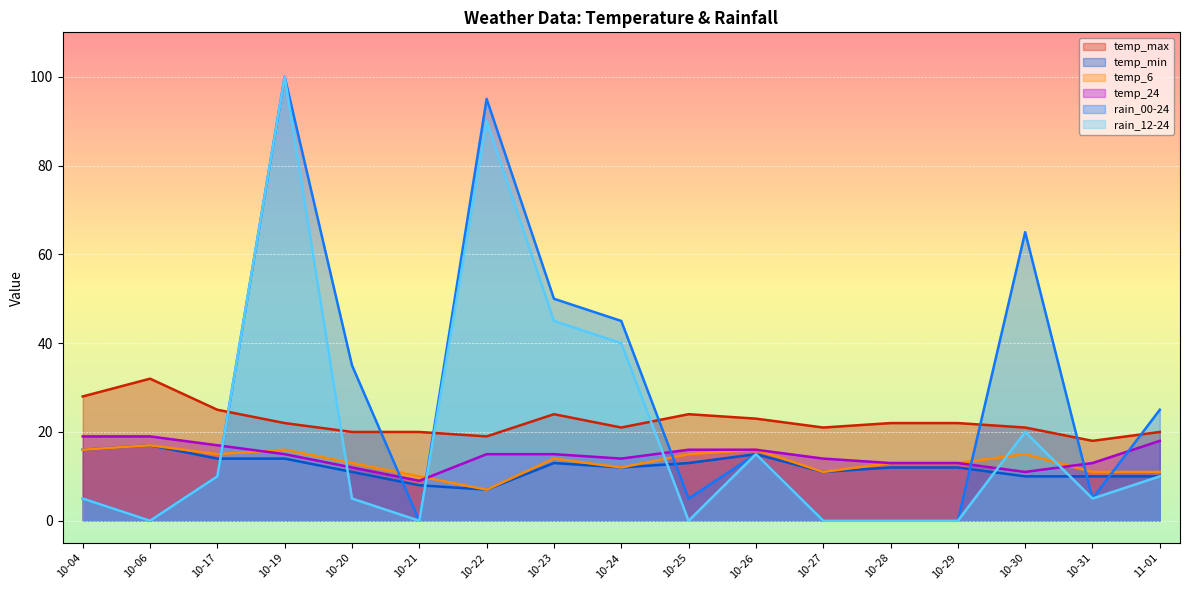

Is the value of temp_max at 10-31 greater than the value of rain_00-24 at 10-25?

Yes